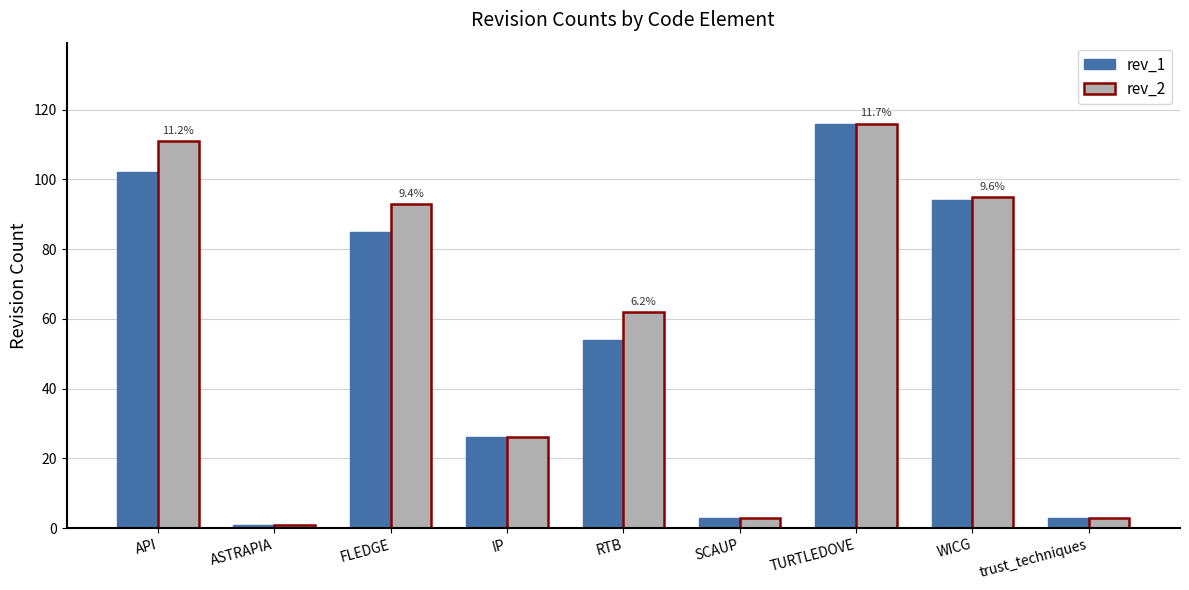

Count the number of data series in this chart.

2